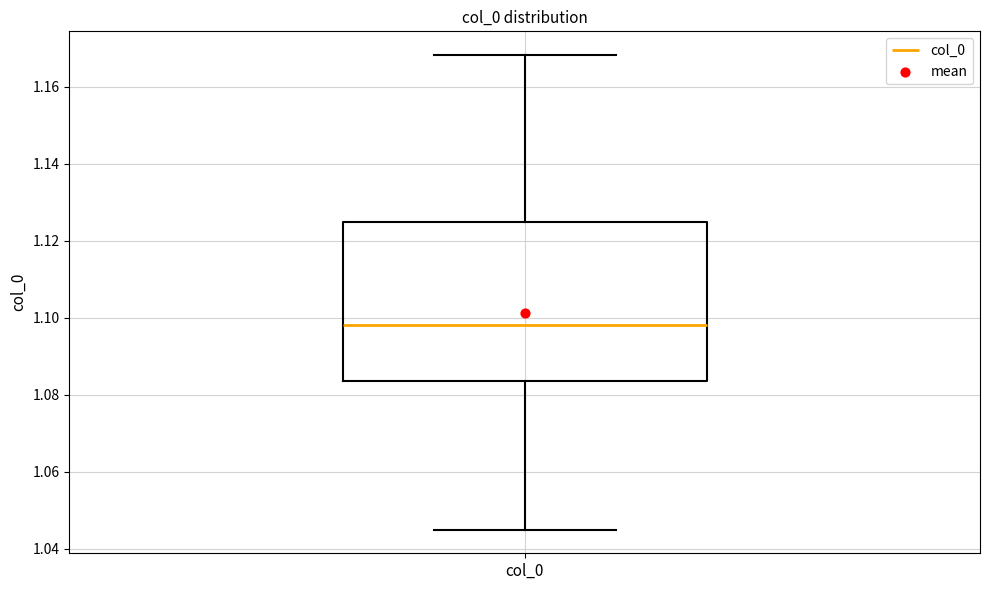

Where does the lower whisker of the box for col_0 end on the y-axis? The values are not printed on the chart, so give them approximately, as read against the axis.

1.044